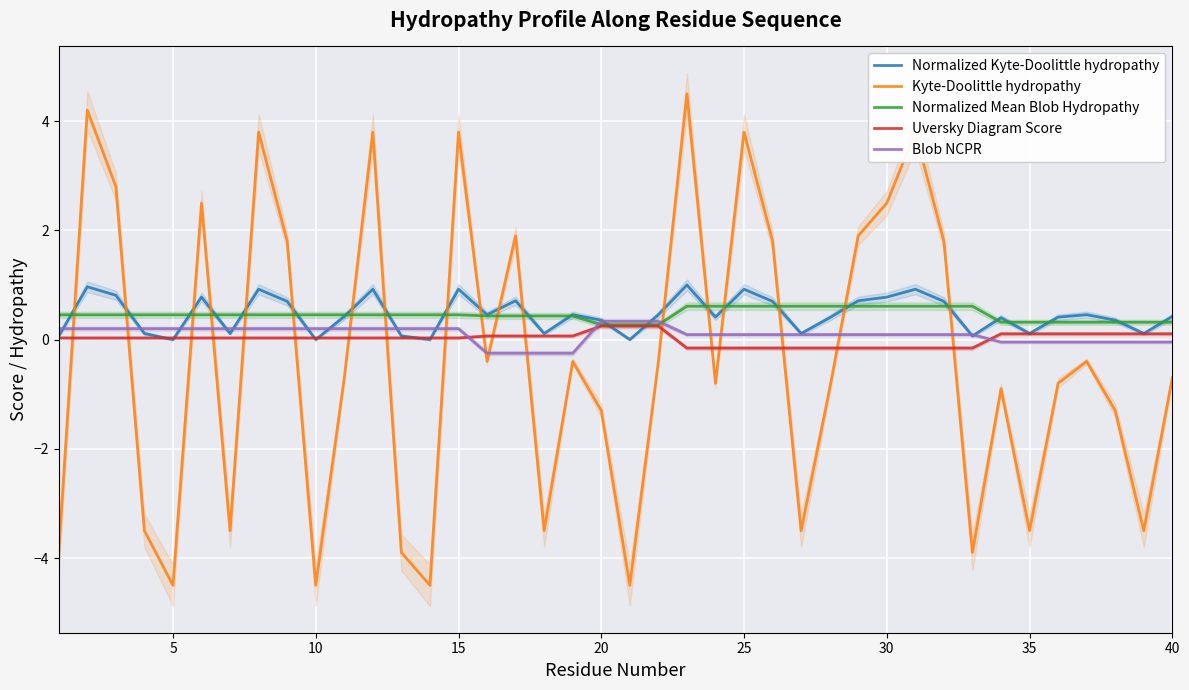

After their last crossing, which series has the higher values: Kyte-Doolittle hydropathy or Uversky Diagram Score?

Uversky Diagram Score